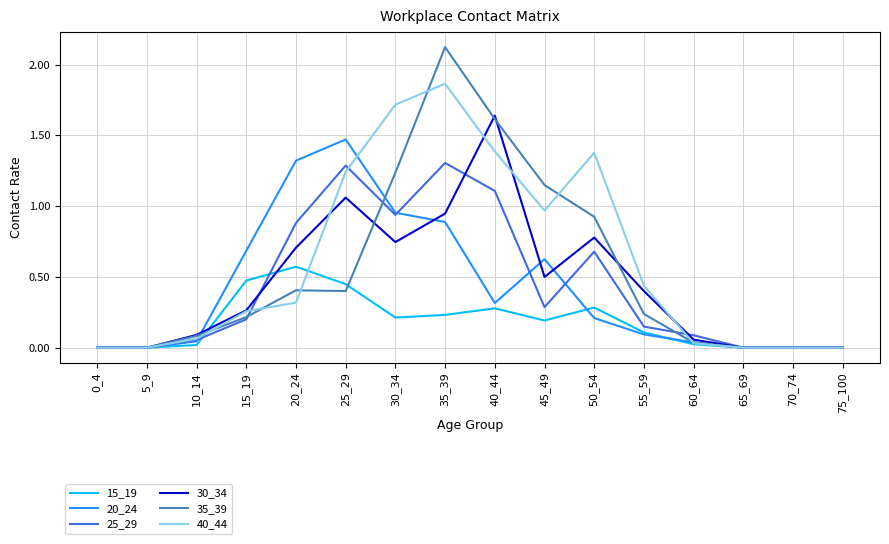

What are all the series names shown in the legend?

15_19, 20_24, 25_29, 30_34, 35_39, 40_44